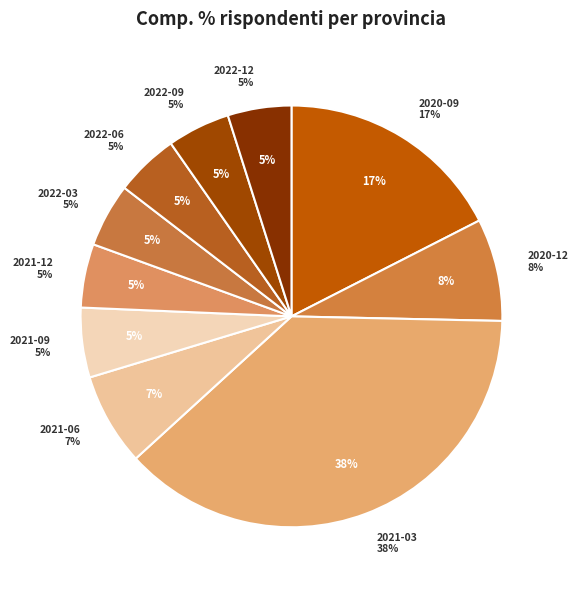

Do 2020-09 and 2021-12 together represent more than half of the pie?

No